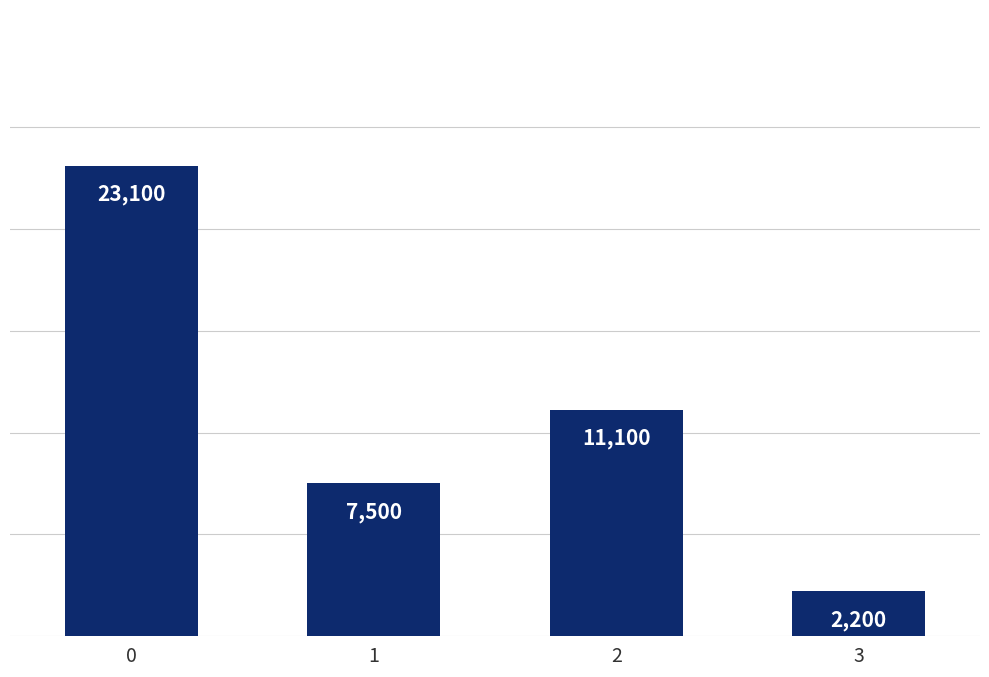

List the labels in order of value, smallest first.

3, 1, 2, 0